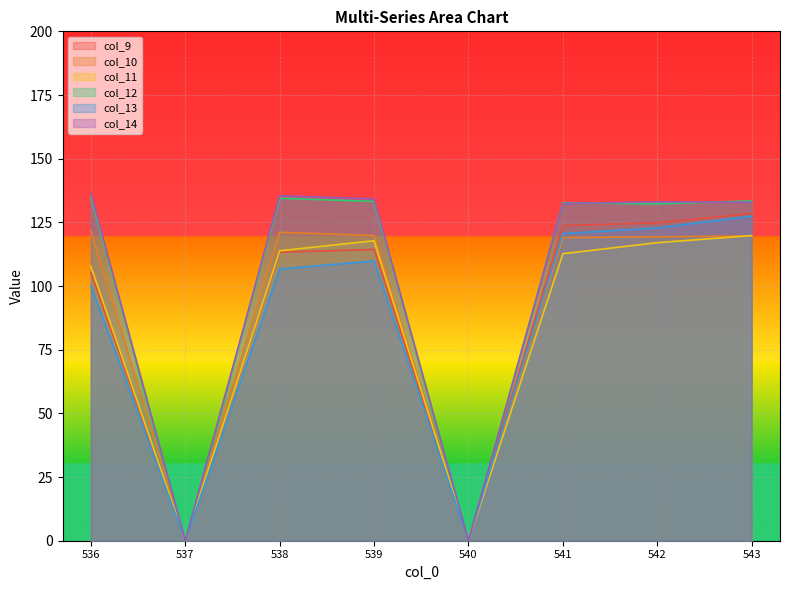

At which label does col_13 reach its minimum?

537